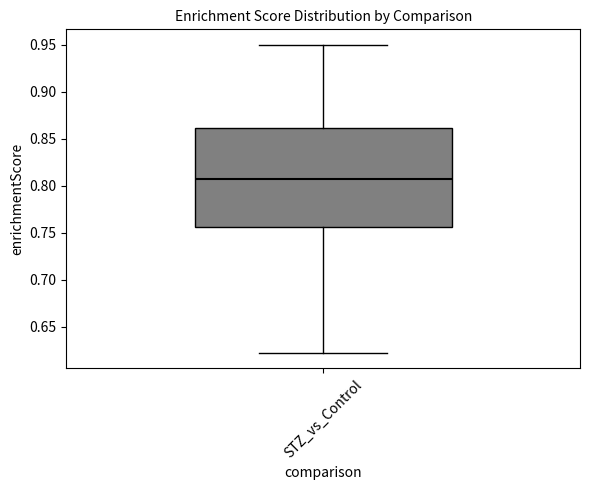

Where does the lower whisker of the box for STZ_vs_Control end on the y-axis? The values are not printed on the chart, so give them approximately, as read against the axis.

0.620